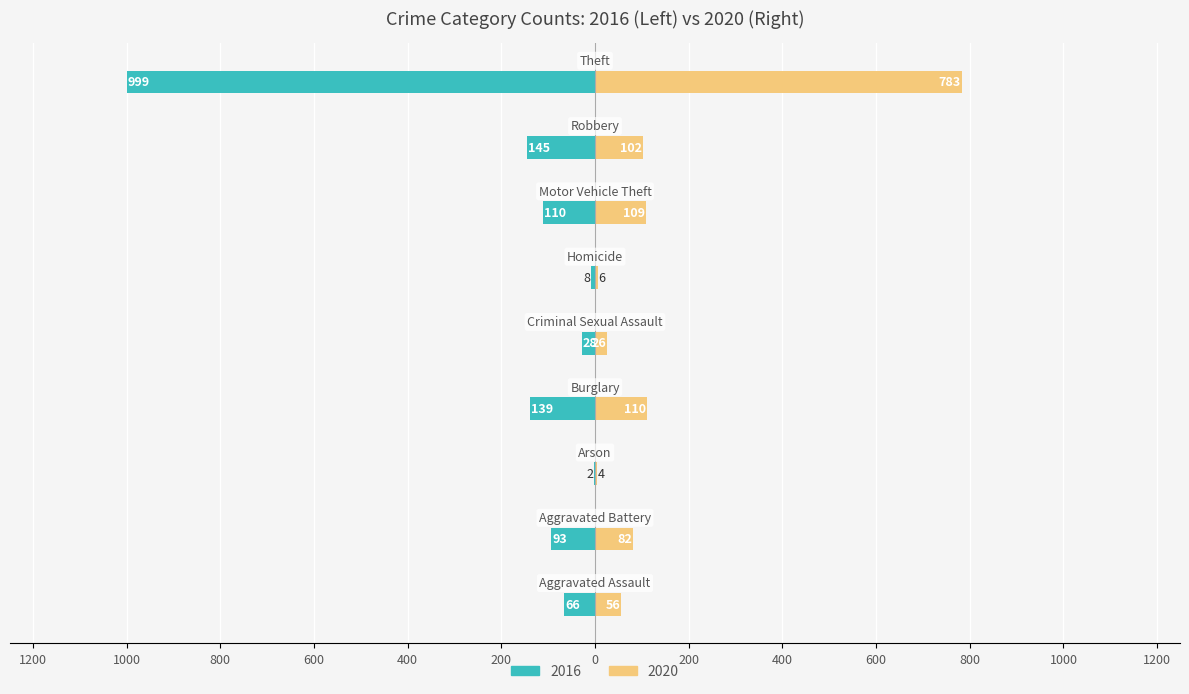

At how many categories does at least one series exceed -478?

9